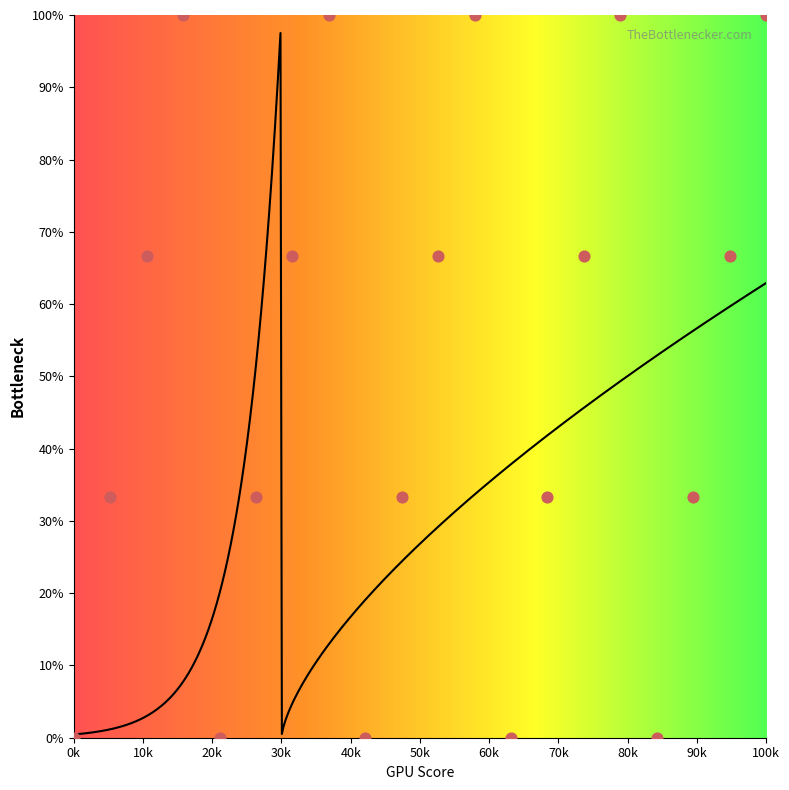

What is the change in value from 109 to 119?

+66.7